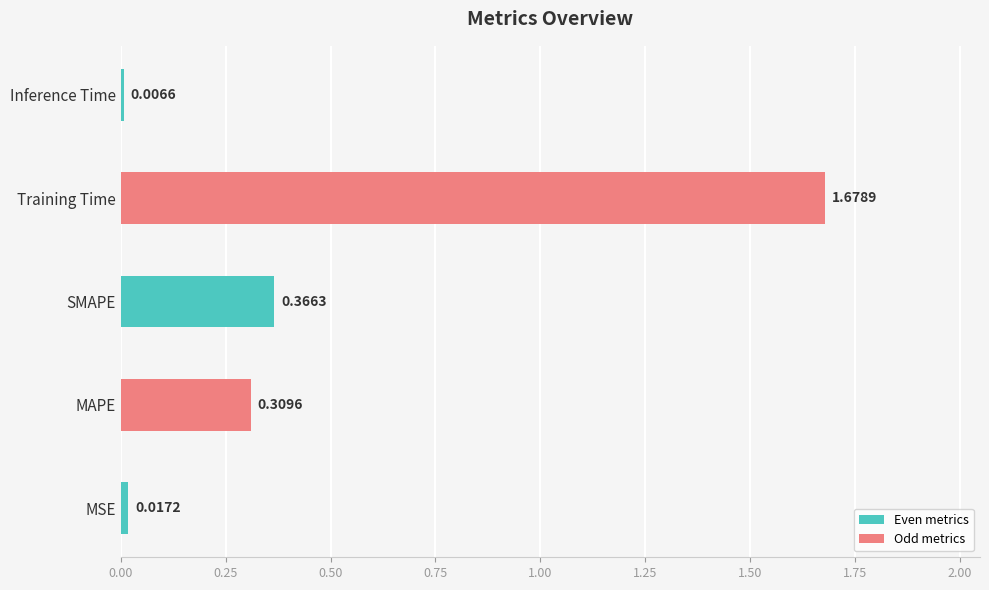

Are the bars grouped side by side (vs. stacked)?

No